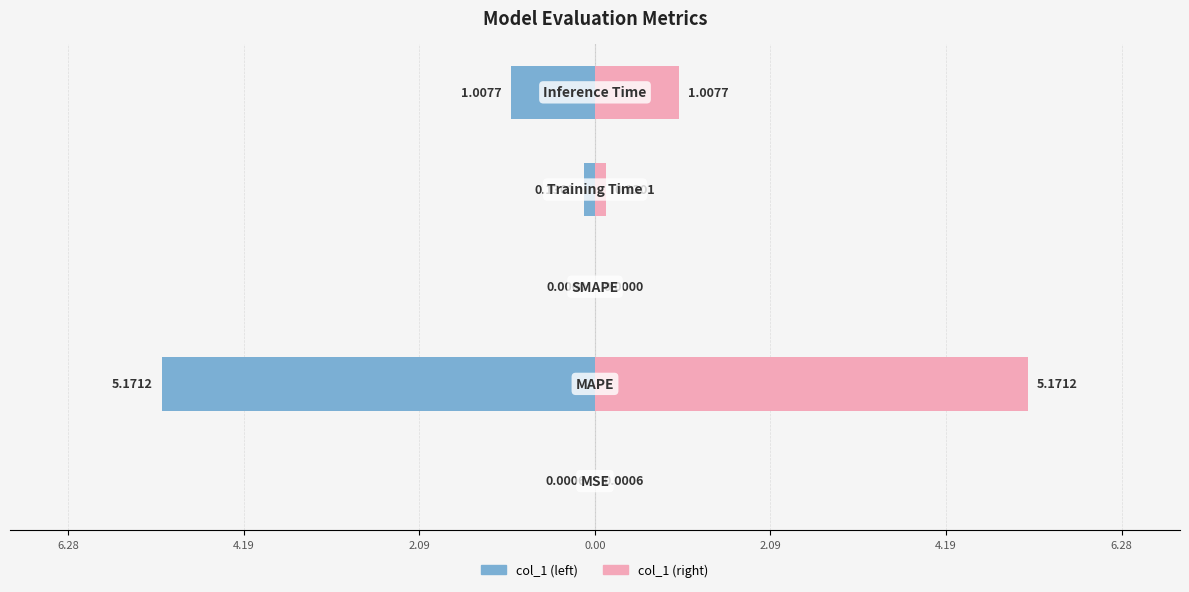

How many data points does each series have?

5